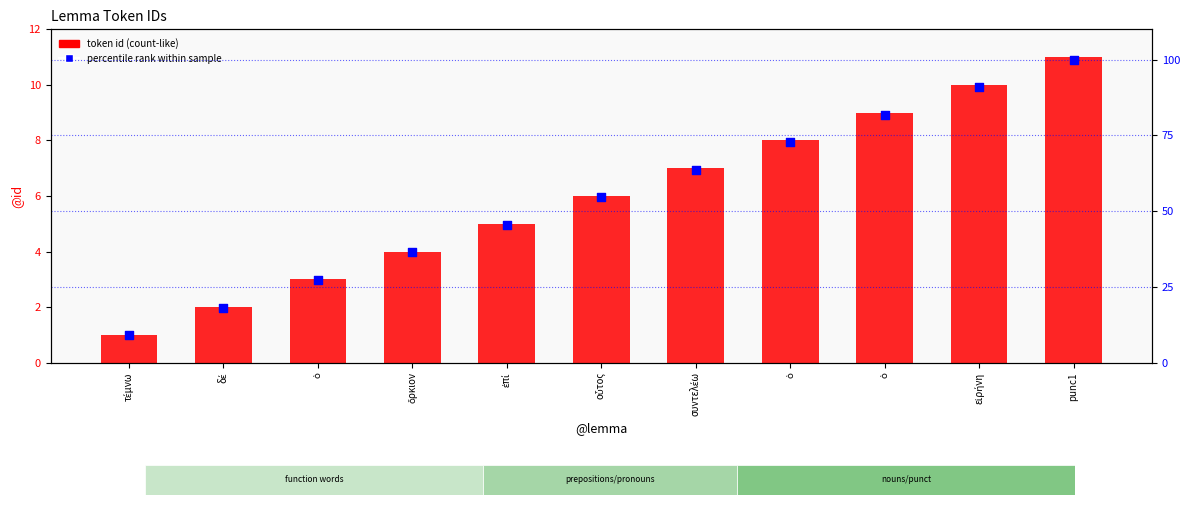

Which series has the largest total across all categories?

percentile rank within sample